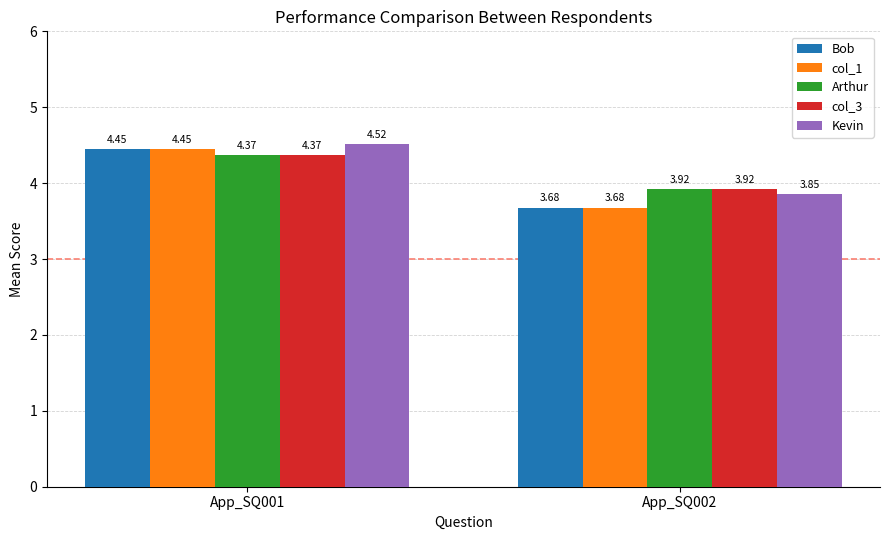

At how many categories does at least one series exceed 4?

1